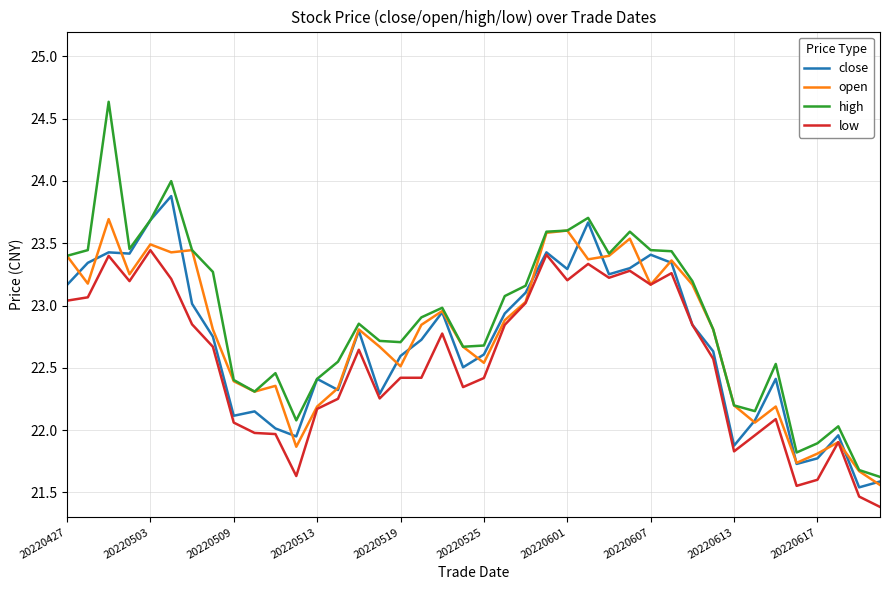

Which series has the largest range (max minus min)?

high